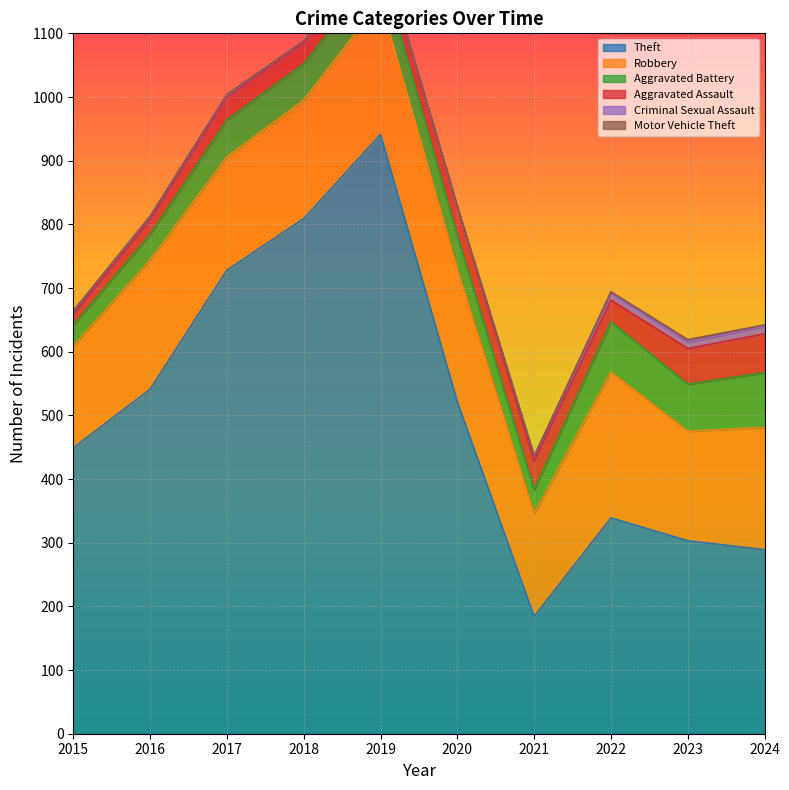

Which label corresponds to the smallest value in the chart?

2020